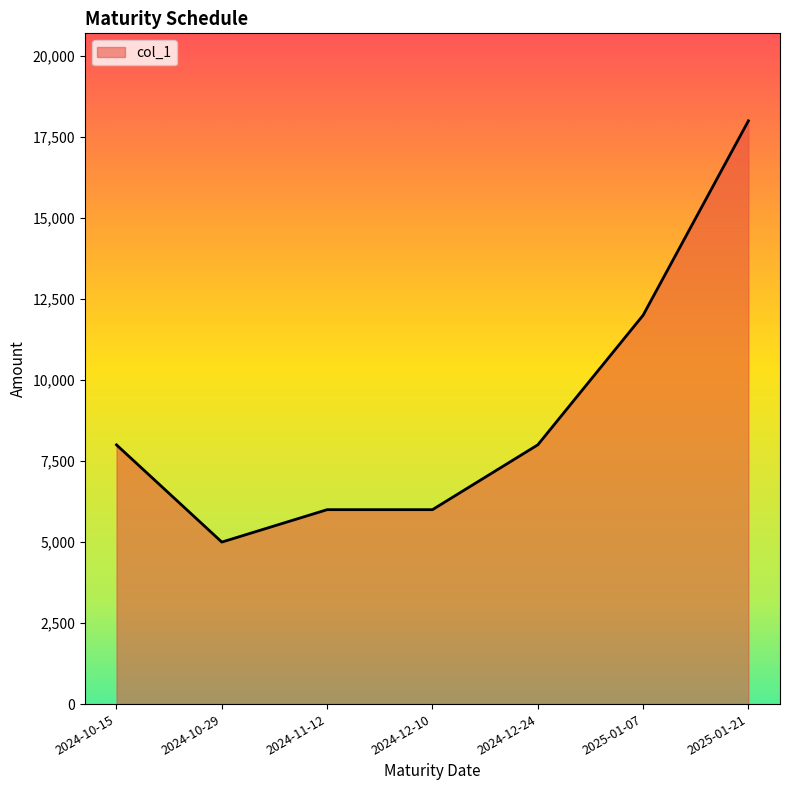

Reading left to right, transcribe all the data shown in this chart.

8000	5000	6000	6000	8000	12000	18000